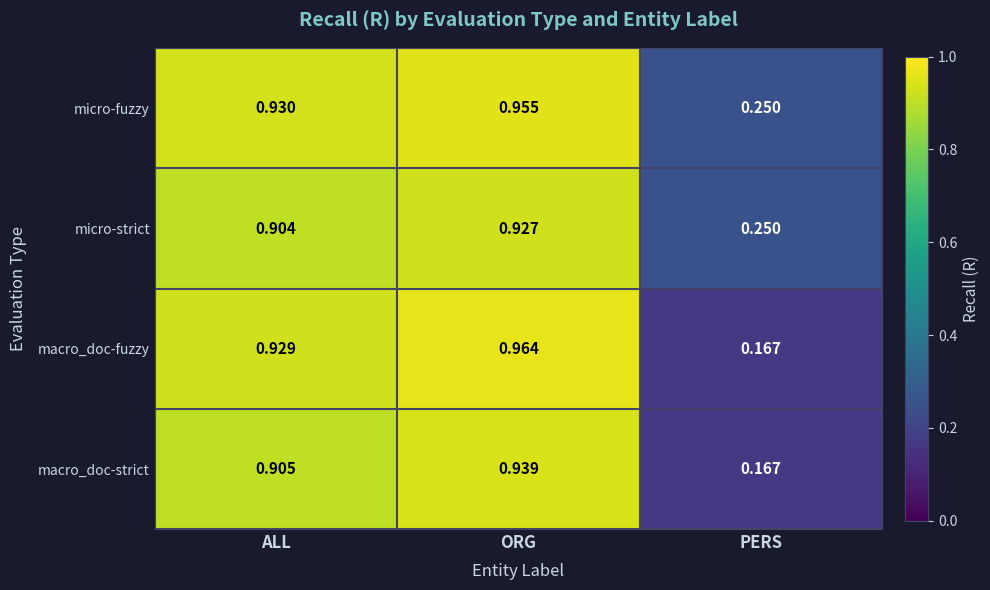

Which series has the largest range (max minus min)?

macro_doc-fuzzy